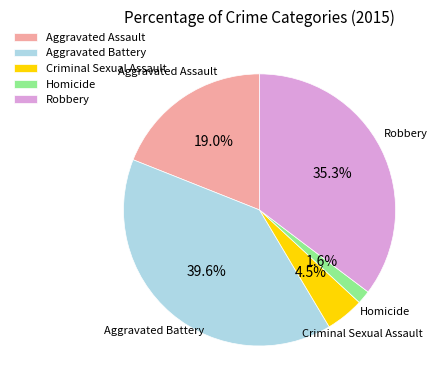

Rank the categories by value from highest to lowest.

Aggravated Battery, Robbery, Aggravated Assault, Criminal Sexual Assault, Homicide